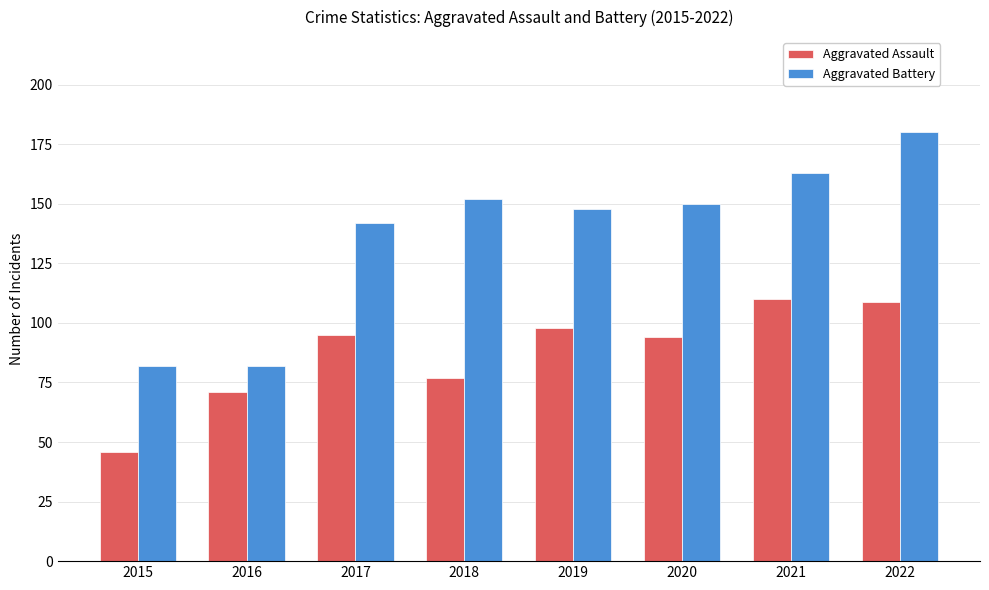

Rank the series at 2015 from lowest to highest value.

Aggravated Assault, Aggravated Battery